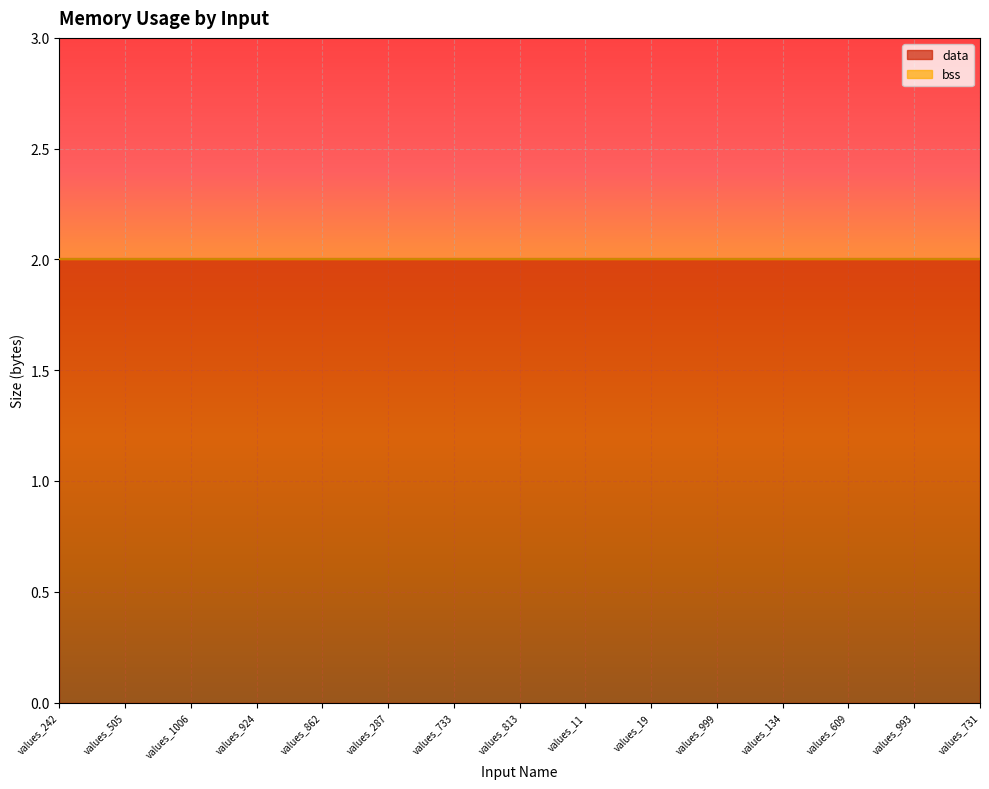

What is the spread (max minus min) of values at values_505?

2